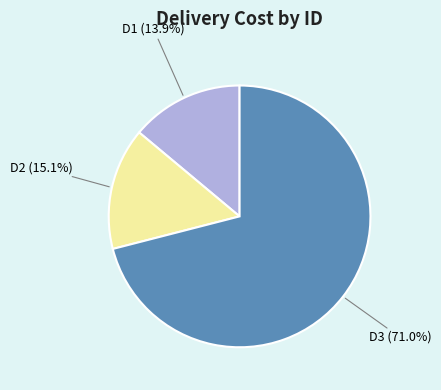

How many segments does this pie chart have?

3